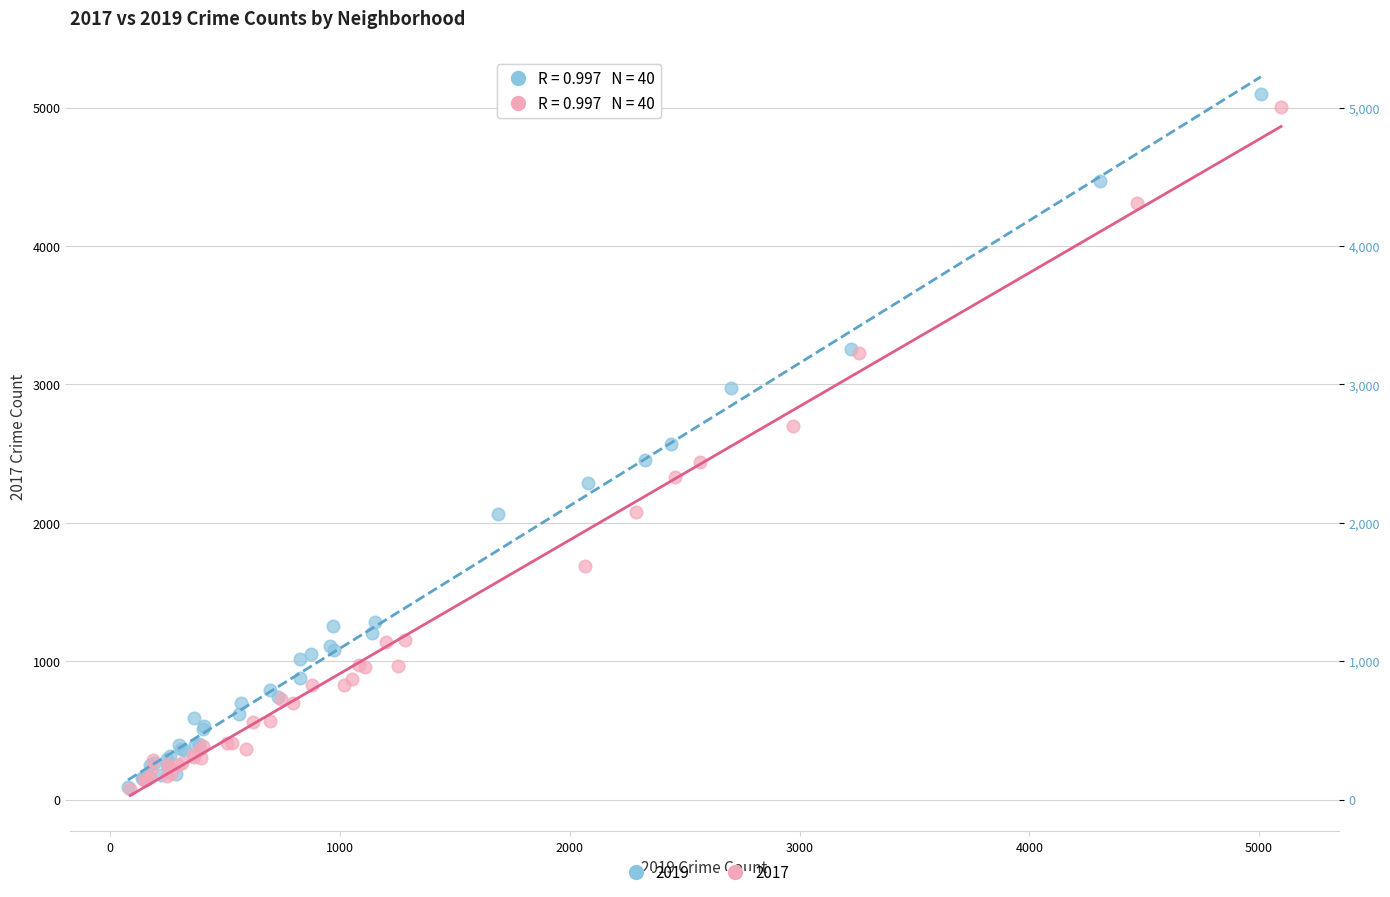

Which series has the widest spread of Y values?

2019